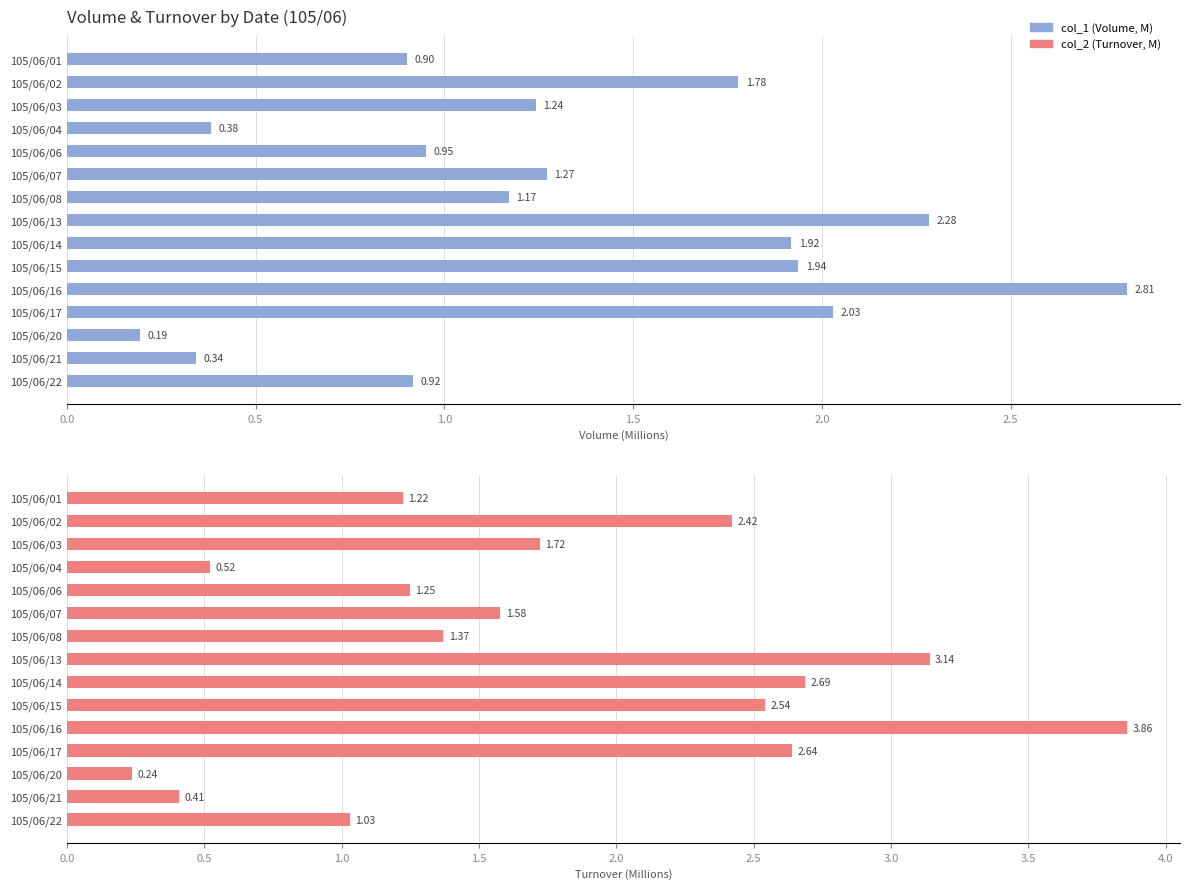

The col_2 (Turnover, M) series shows 0.3 at 105/06/20. True or false?

False